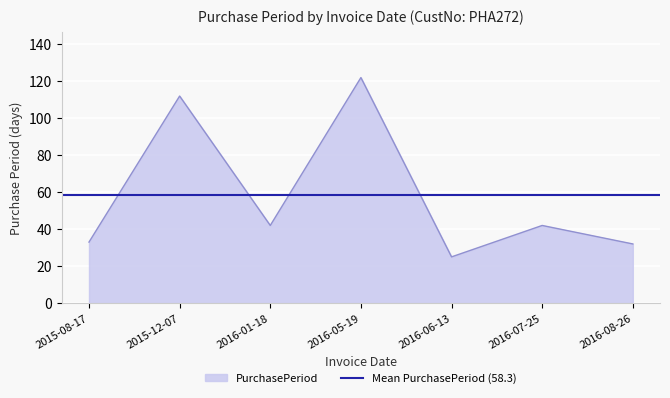

What is the label of the 6th point from the left?

2016-07-25